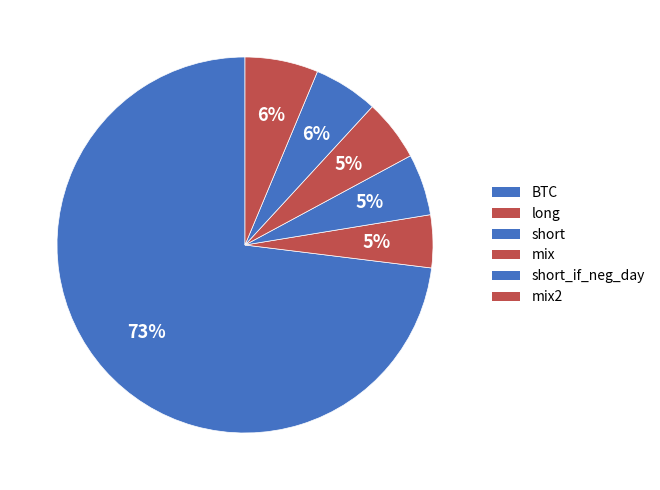

How many slices are in this pie chart?

6